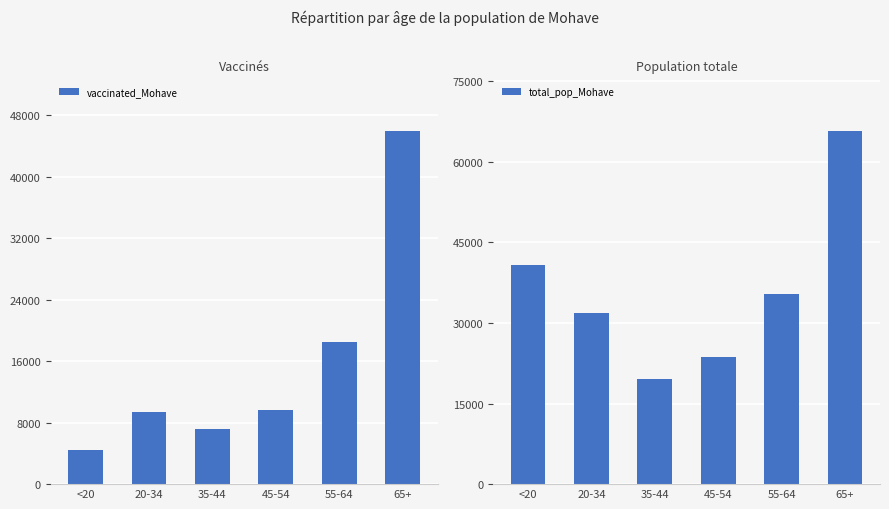

How many values in the vaccinated_Mohave series are below 9611?

3